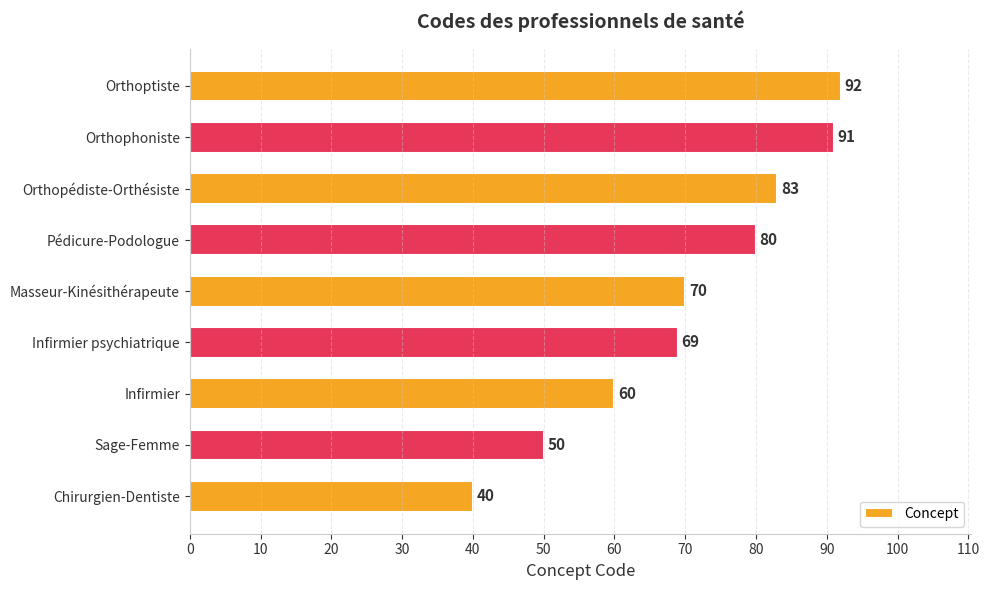

Are the bars horizontal?

Yes